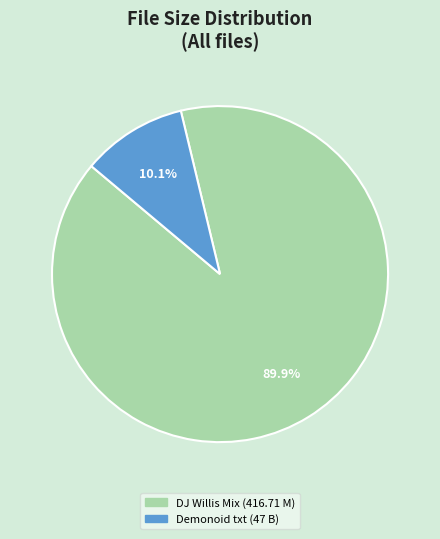

Approximately how many times larger is the value at DJ Willis Mix (416.71 M) compared to Demonoid txt (47 B)?

8.9